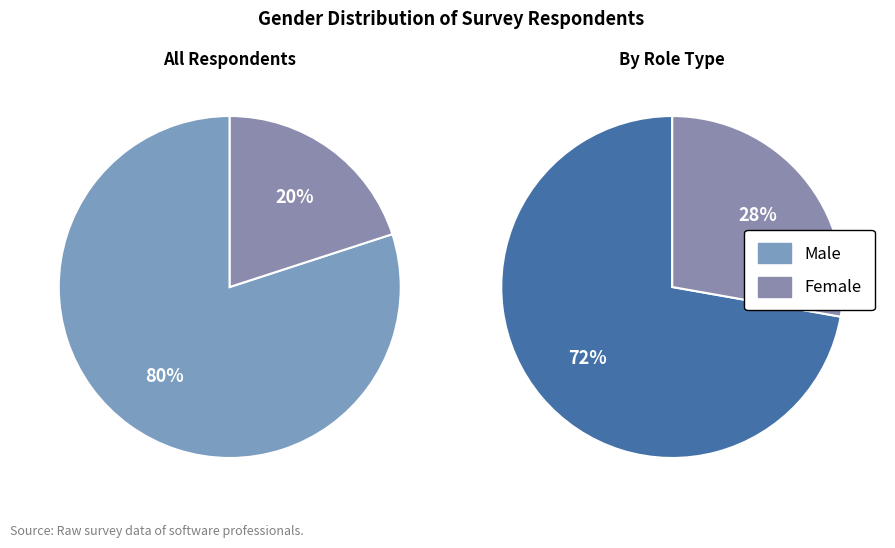

To the nearest percent, what is the combined percentage of Male and Female?

100%